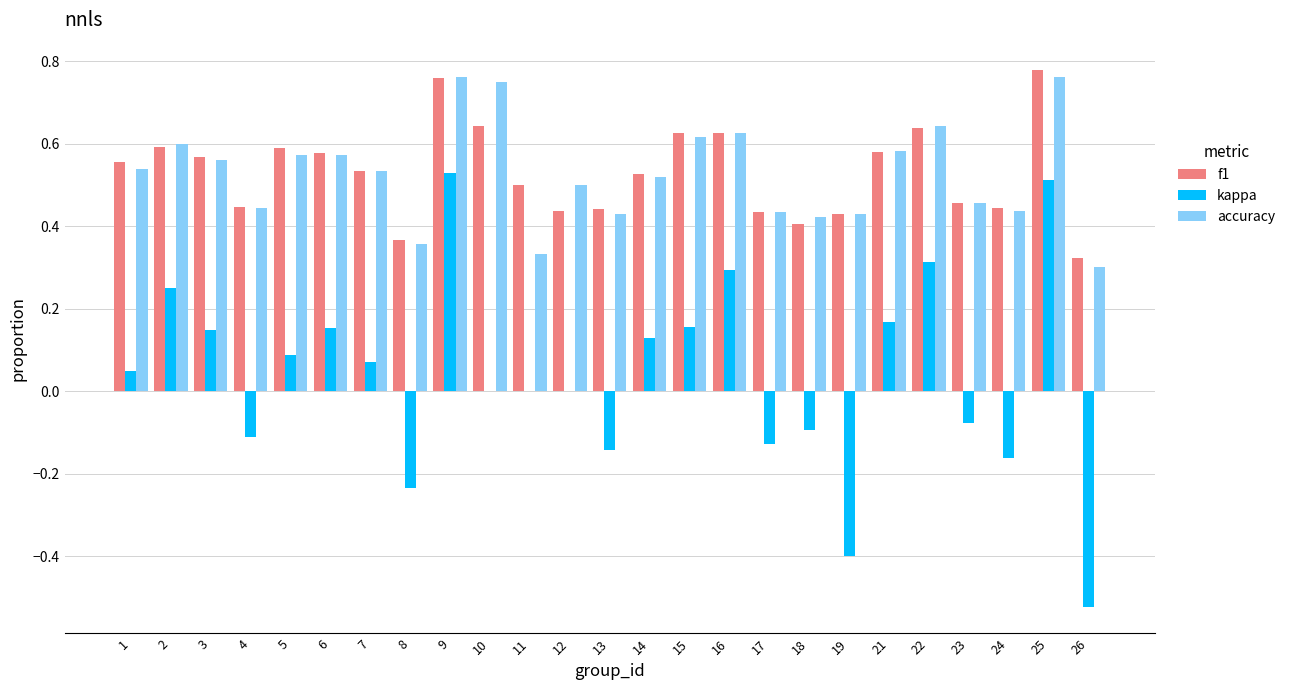

Is the value of kappa at 21 greater than the value of f1 at 7?

No